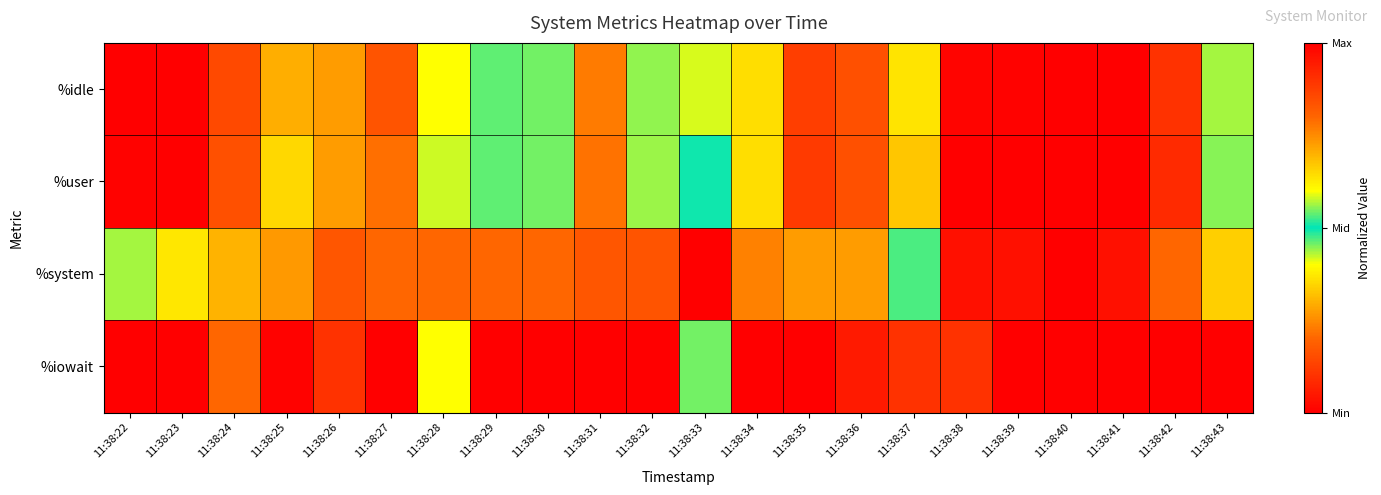

List the series in order of their peak value, lowest first.

%idle, %user, %system, %iowait